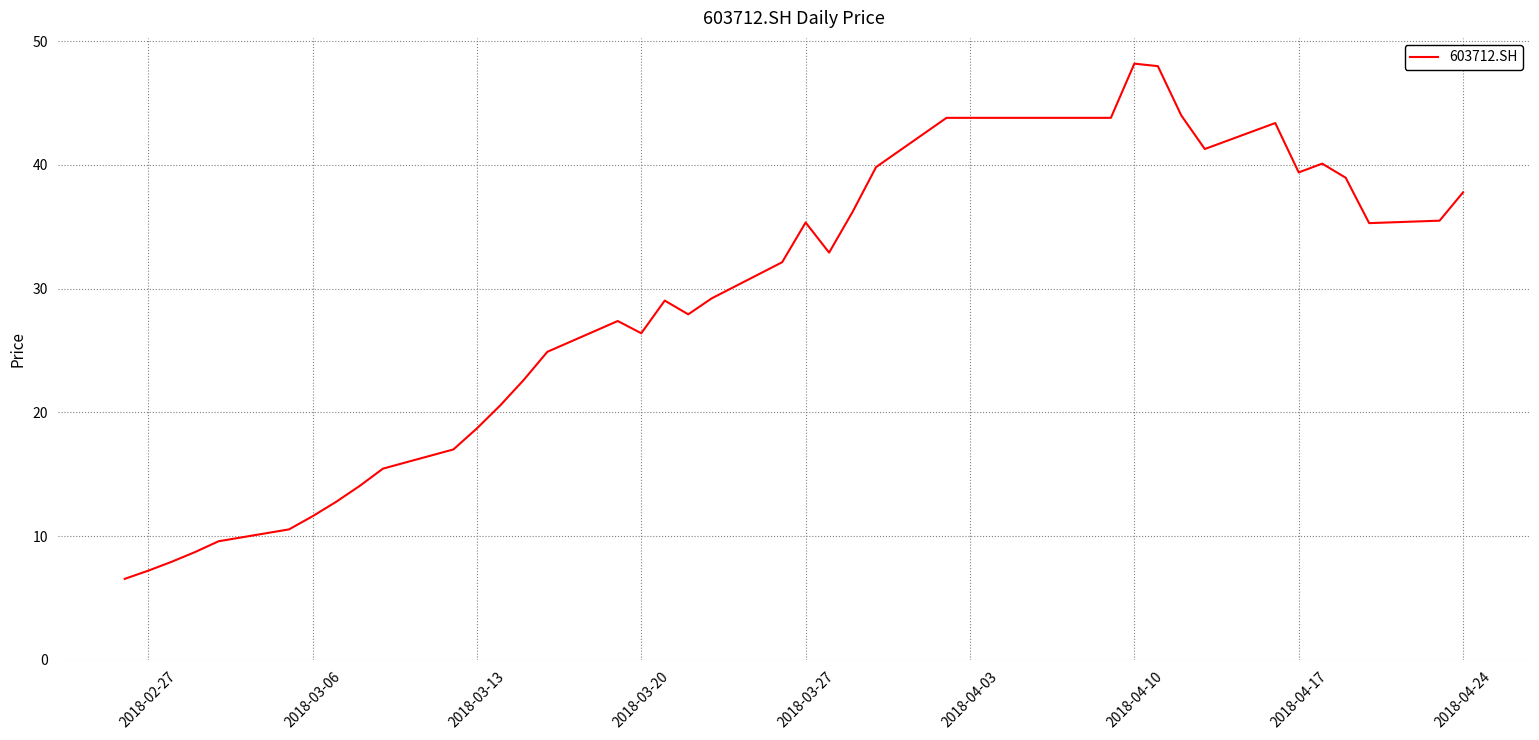

What is the maximum value shown in the chart?

48.2